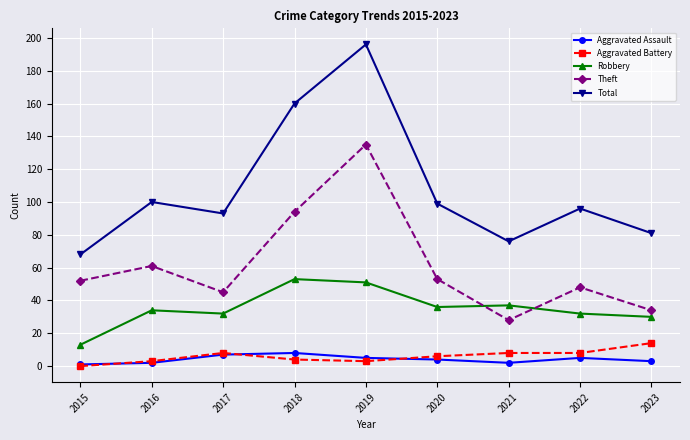

At which category does the chart reach its peak across all series?

2019